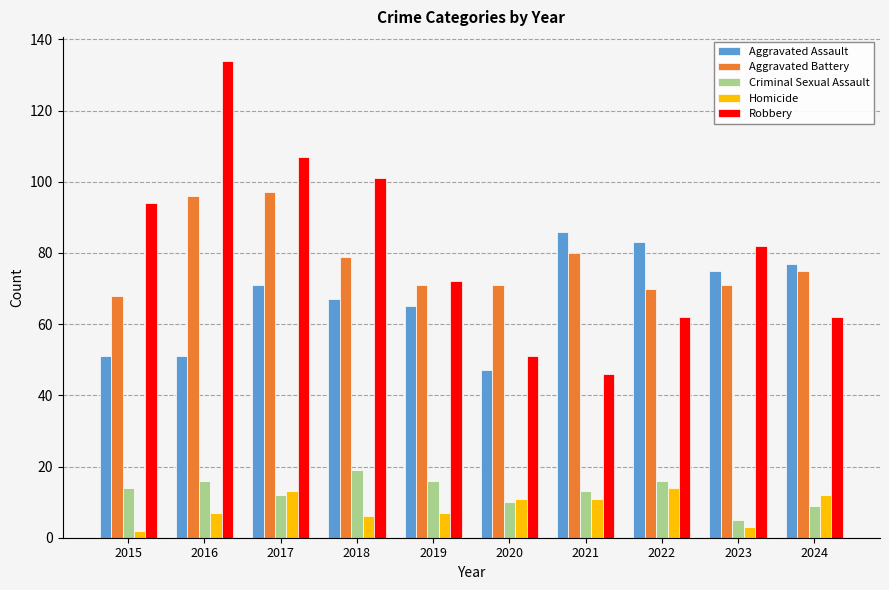

What is the total value across all series at 2016?

304